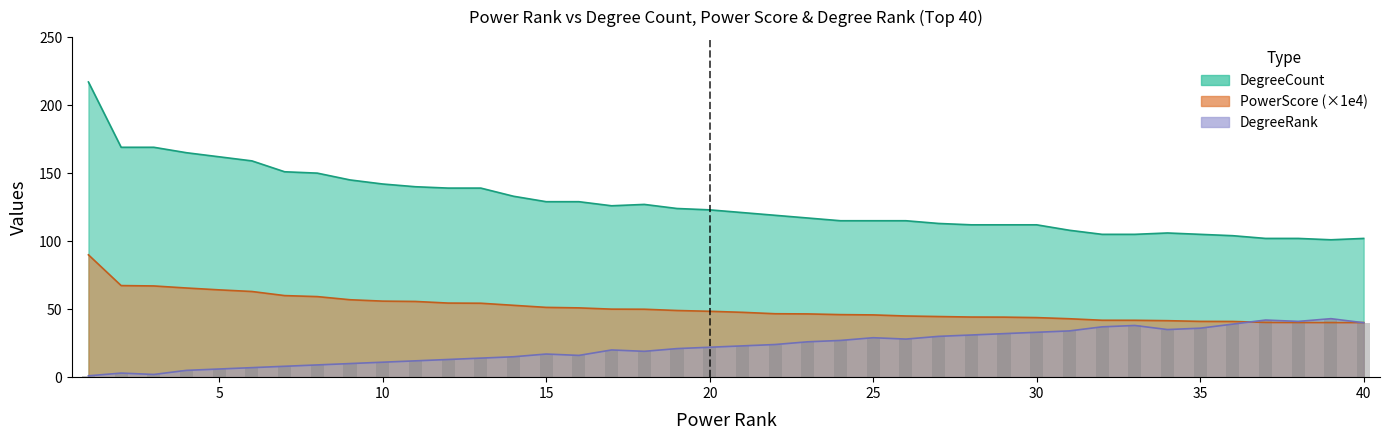

What is the lowest value of the DegreeRank series?

1.0